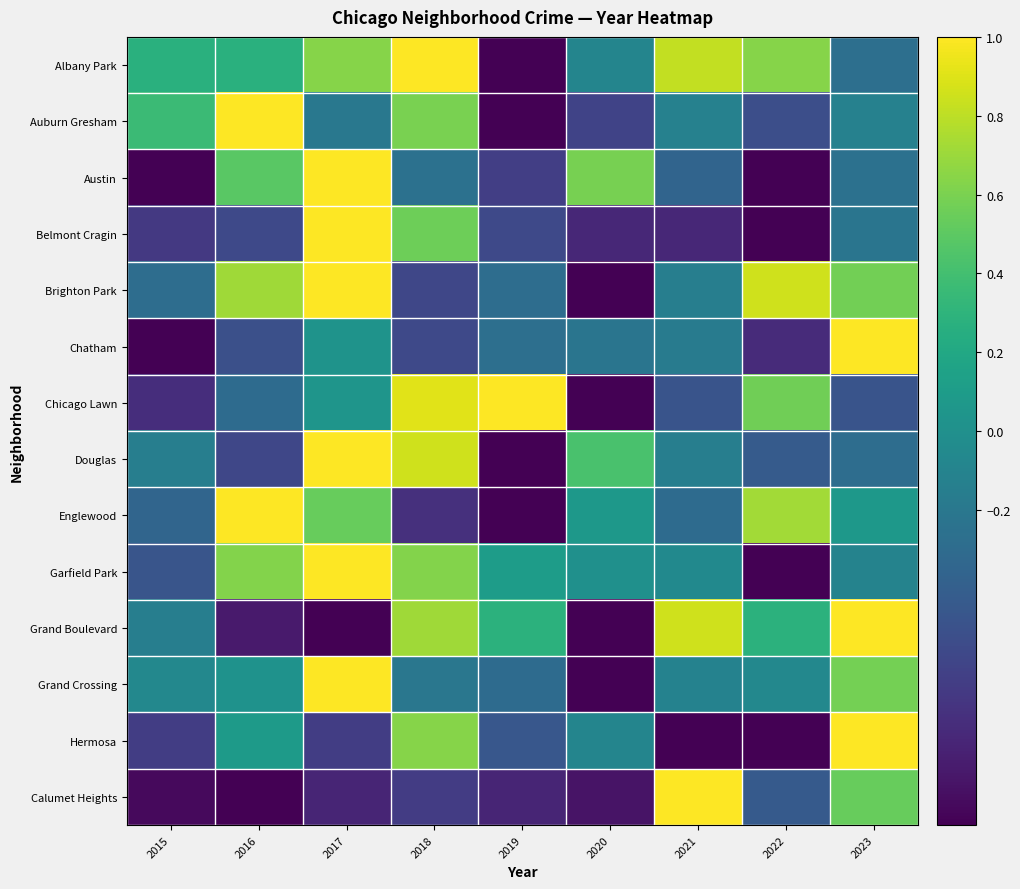

How many distinct data groups are displayed?

14